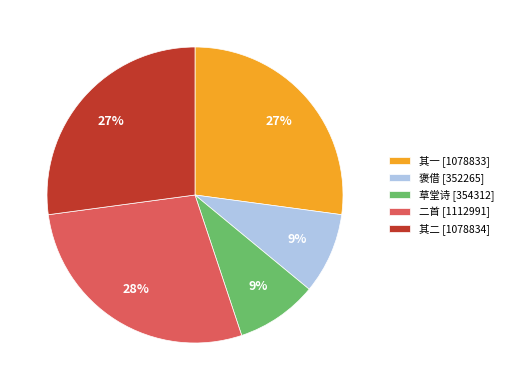

To the nearest percent, what portion does 二首 [1112991] represent?

28%